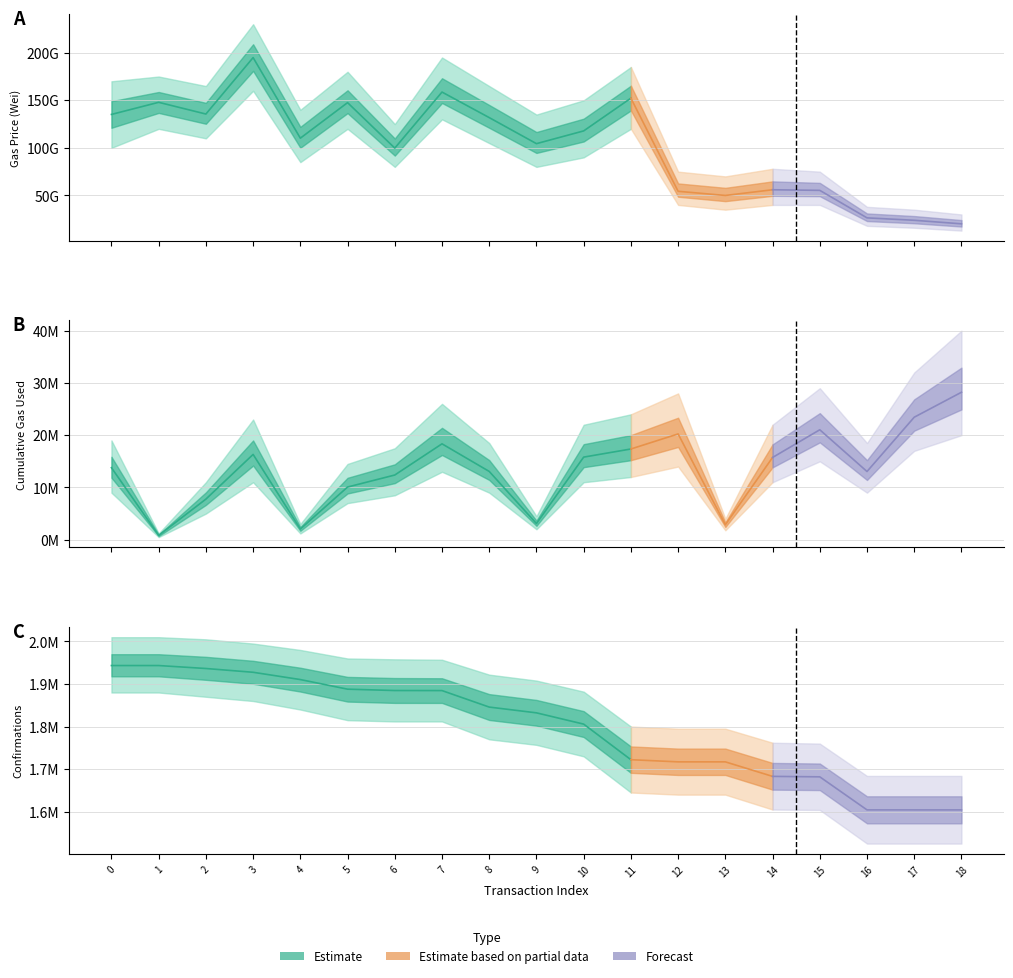

True or false: gasPrice has a value of 231553263640 at 1.

False